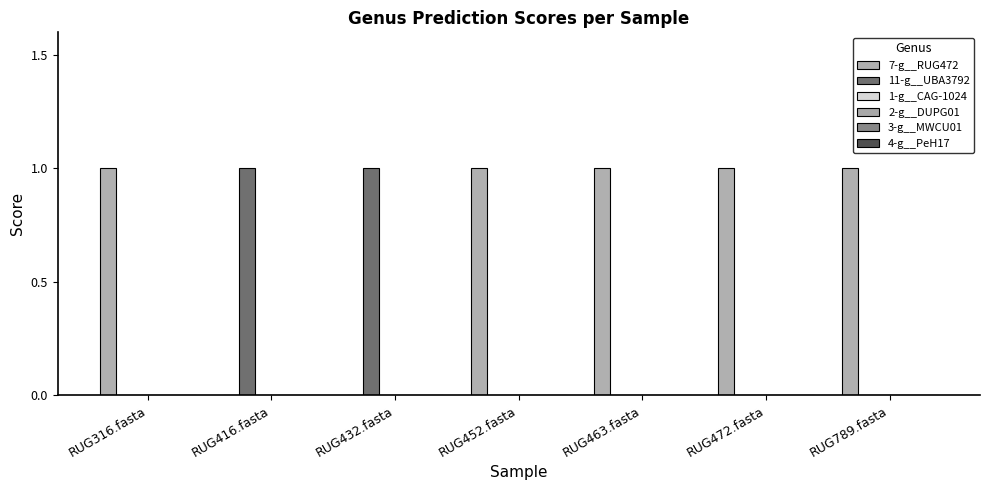

How many data points does each series have?

7